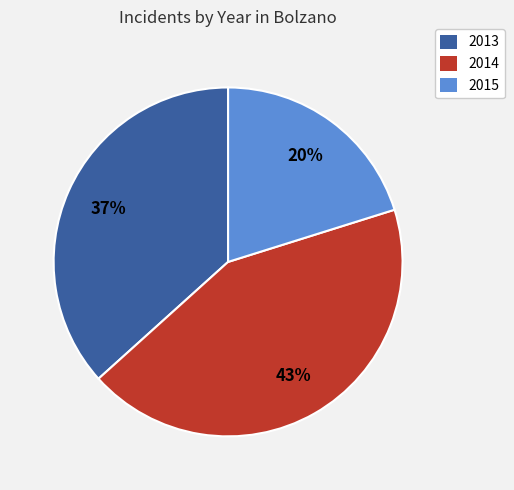

Is there a majority slice in this chart?

No